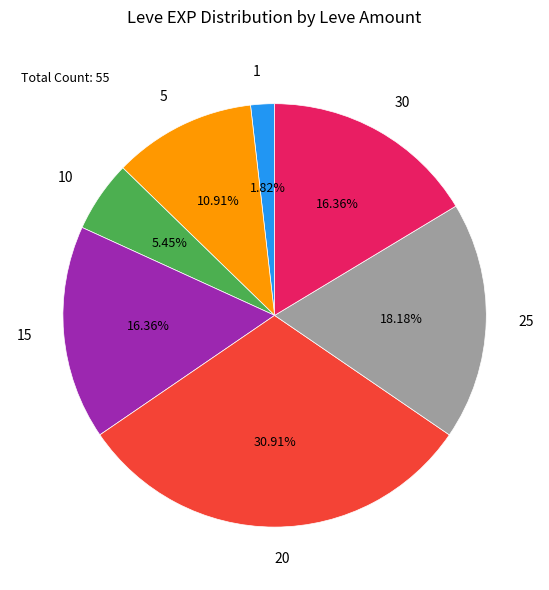

Which category has the biggest portion of the pie?

20